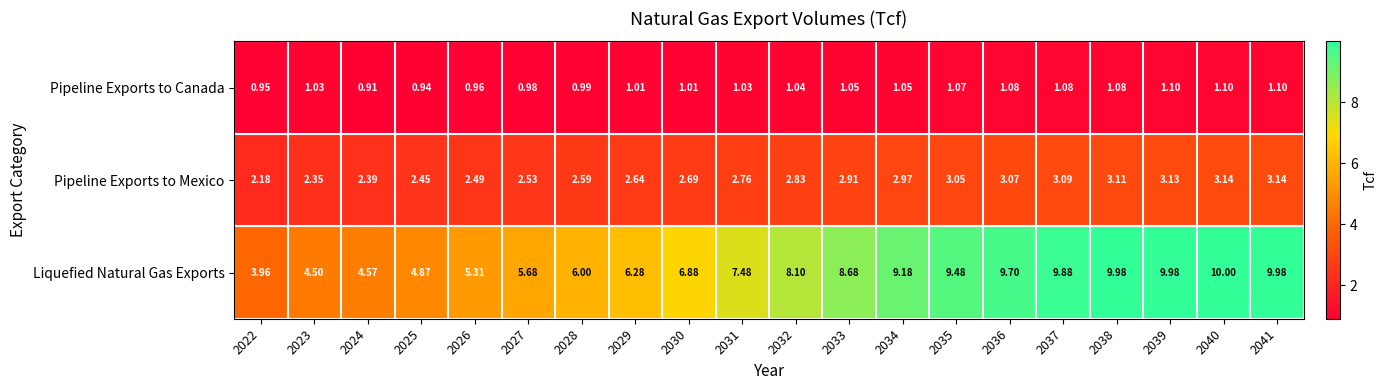

At how many categories does at least one series exceed 8?

10